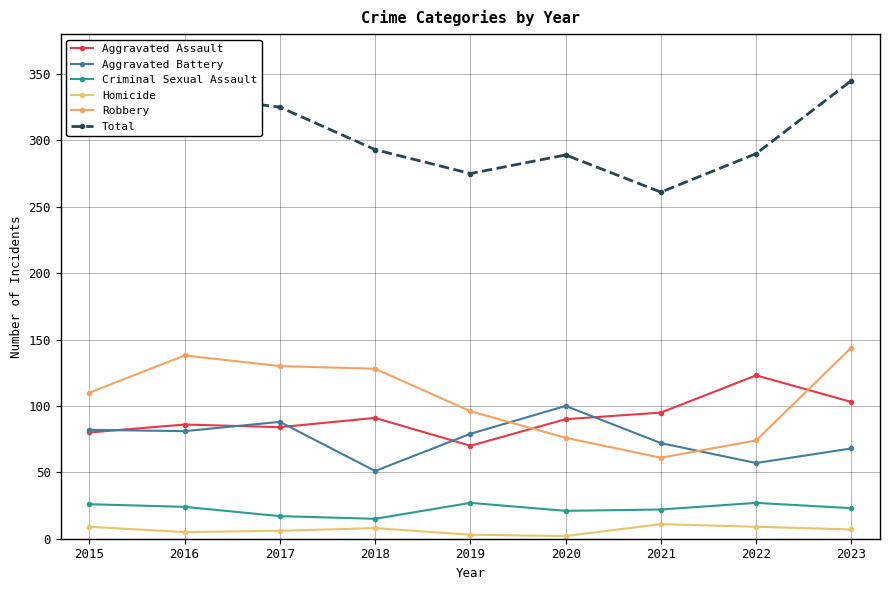

Rank the series by their maximum value, from lowest to highest.

Homicide, Criminal Sexual Assault, Aggravated Battery, Aggravated Assault, Robbery, Total